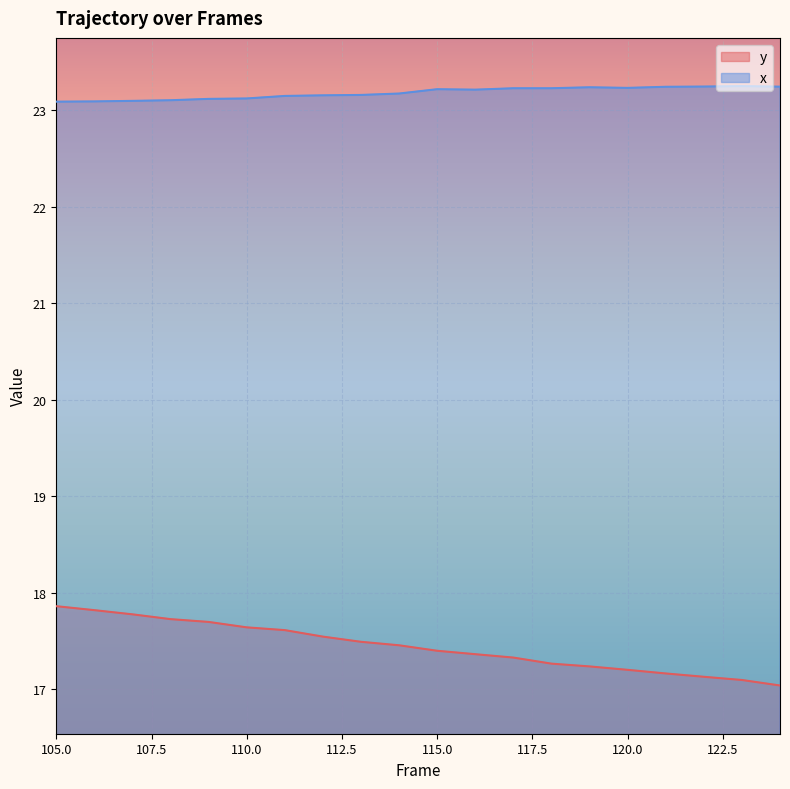

Is it true that y equals 22.4 at 120.0?

False